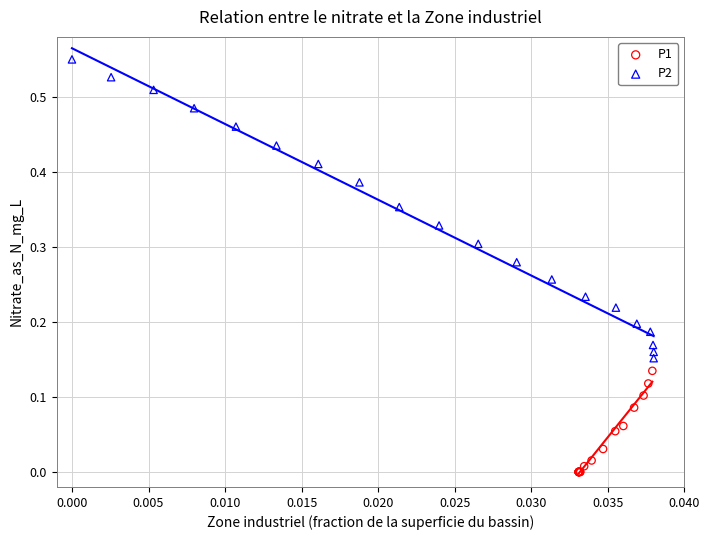

Which series contains the highest Y value?

P2